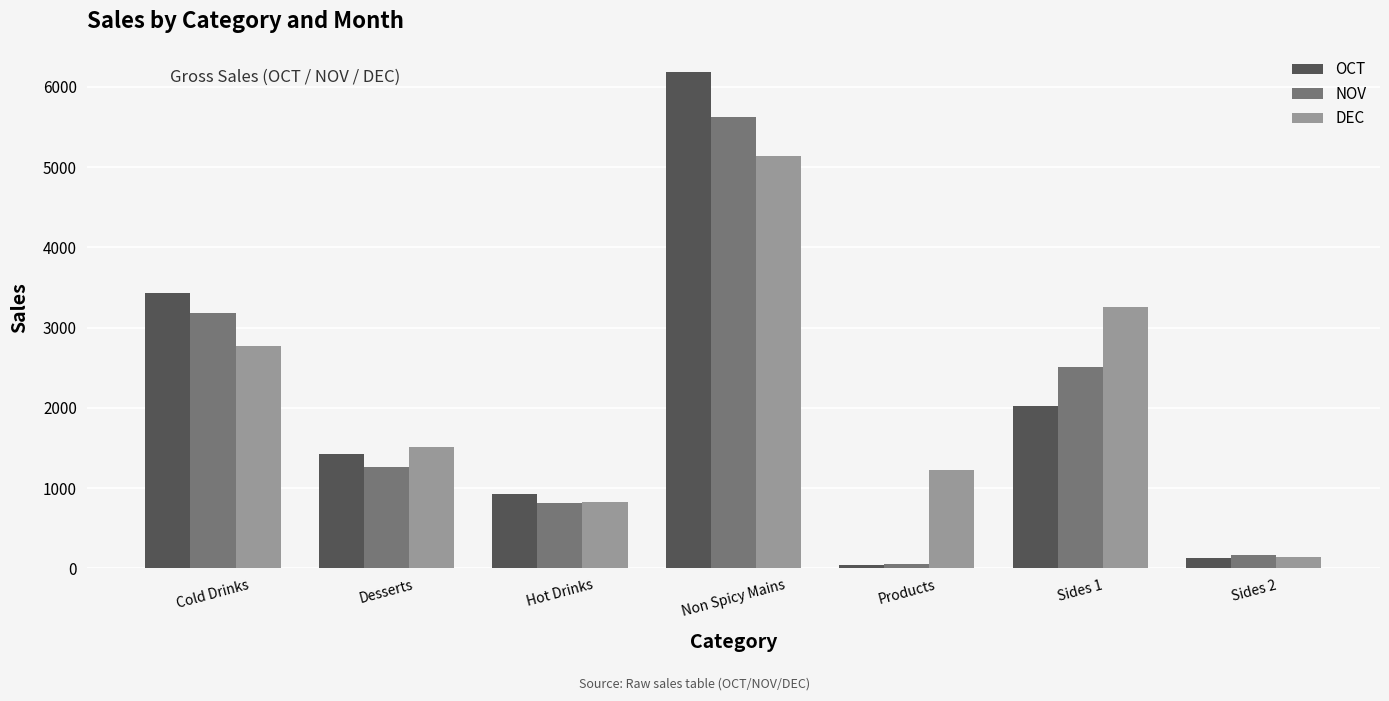

At how many categories does at least one series exceed 1959?

3